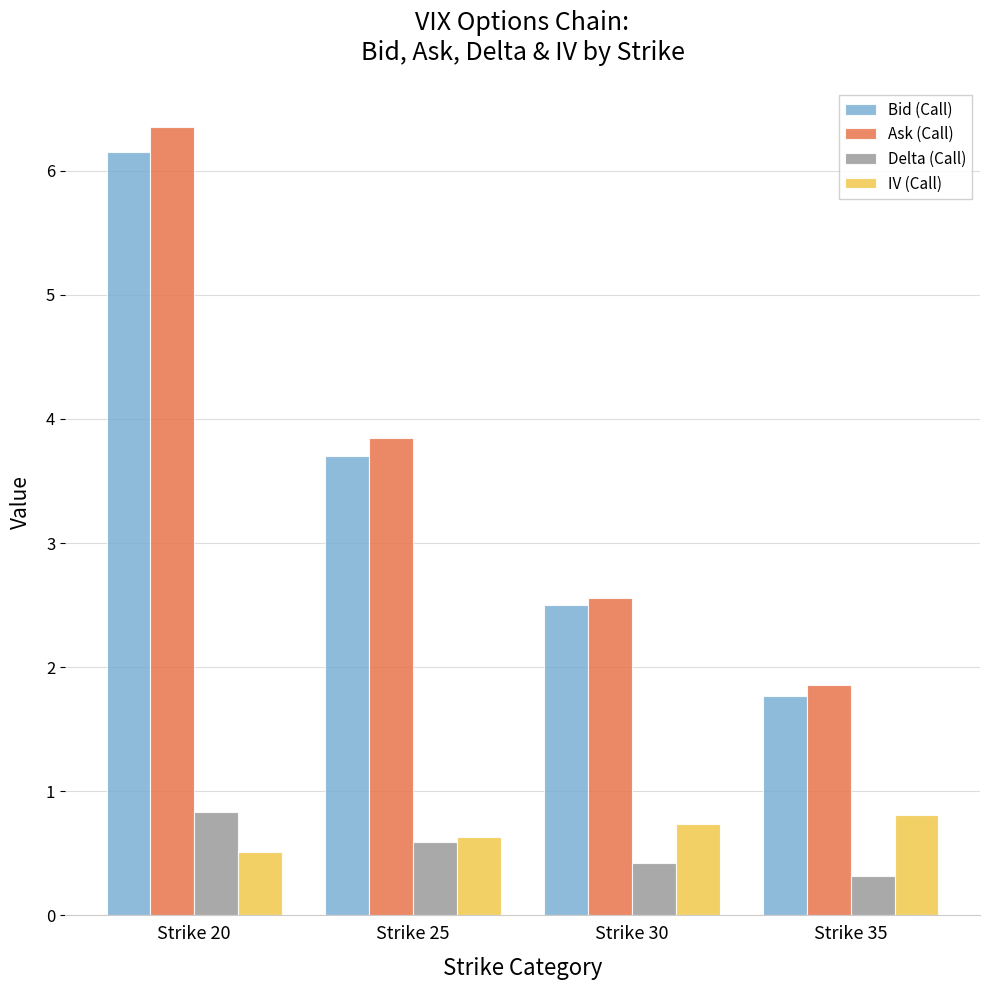

Which series has the largest range (max minus min)?

Ask (Call)